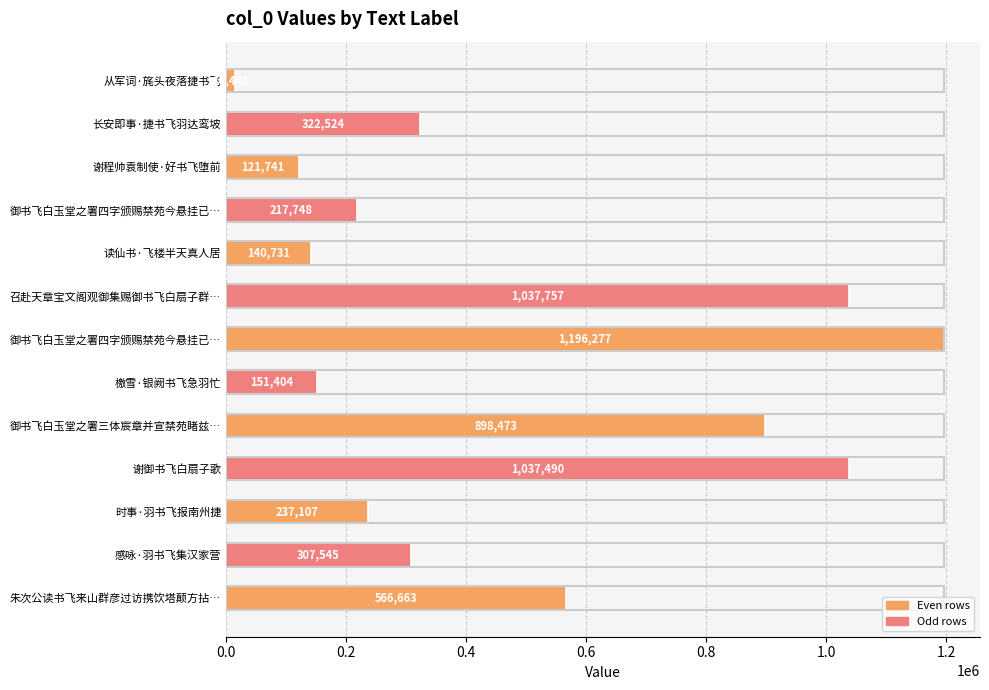

How many data points does each series have?

13